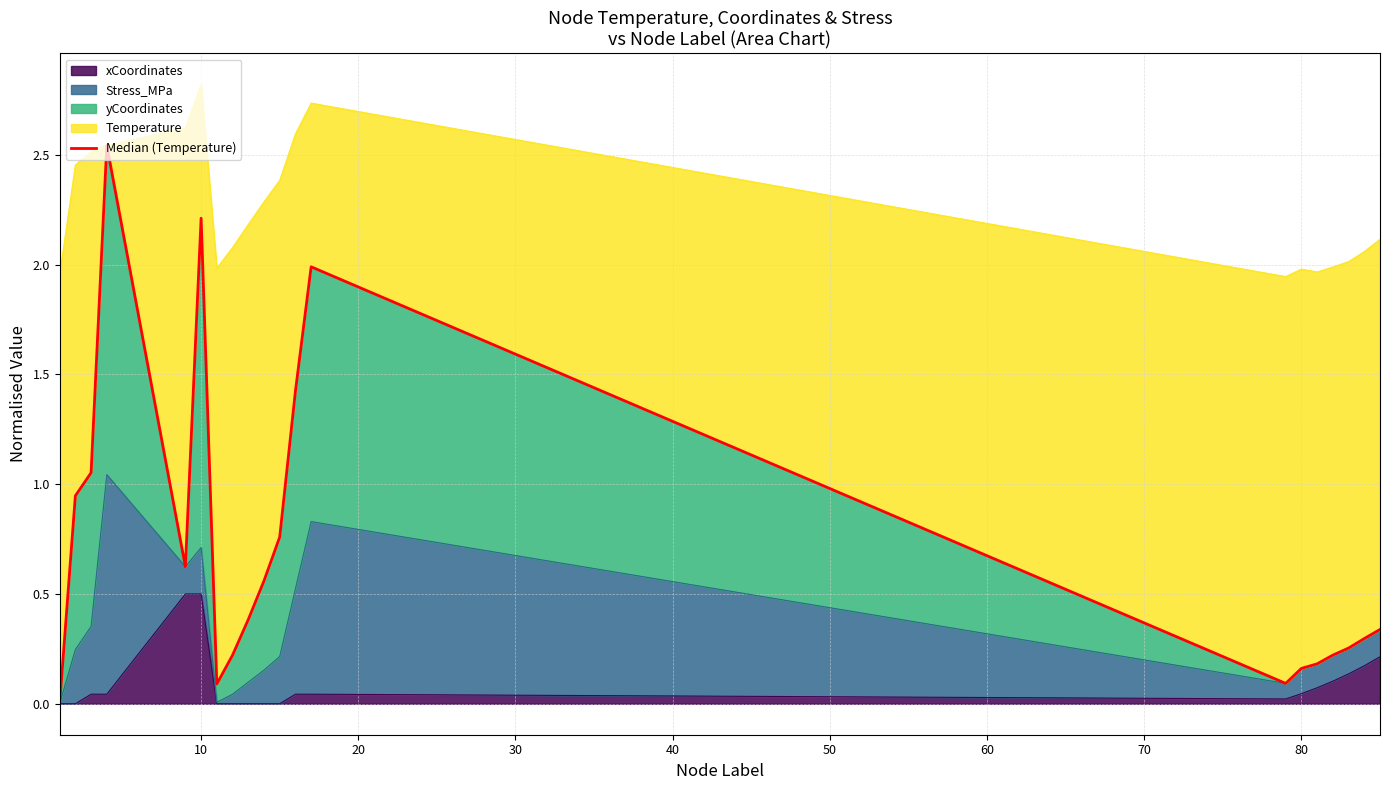

What is the value of the 4th point from the left?

2.5